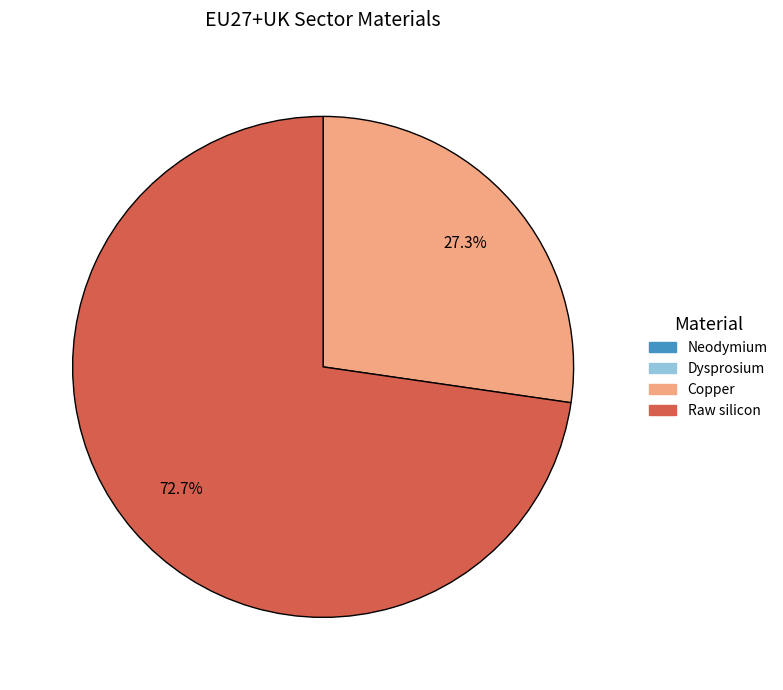

To the nearest percent, what is the average slice percentage?

25%